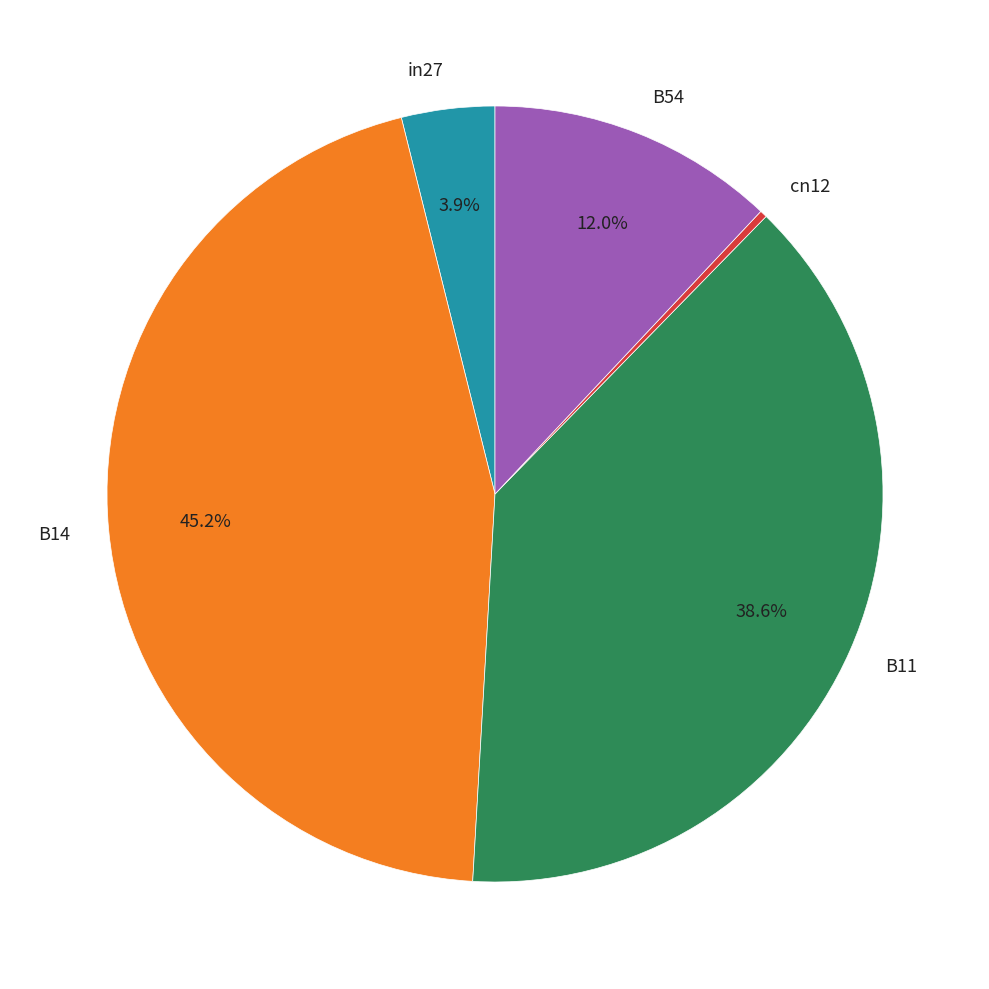

How many slices are in this pie chart?

5